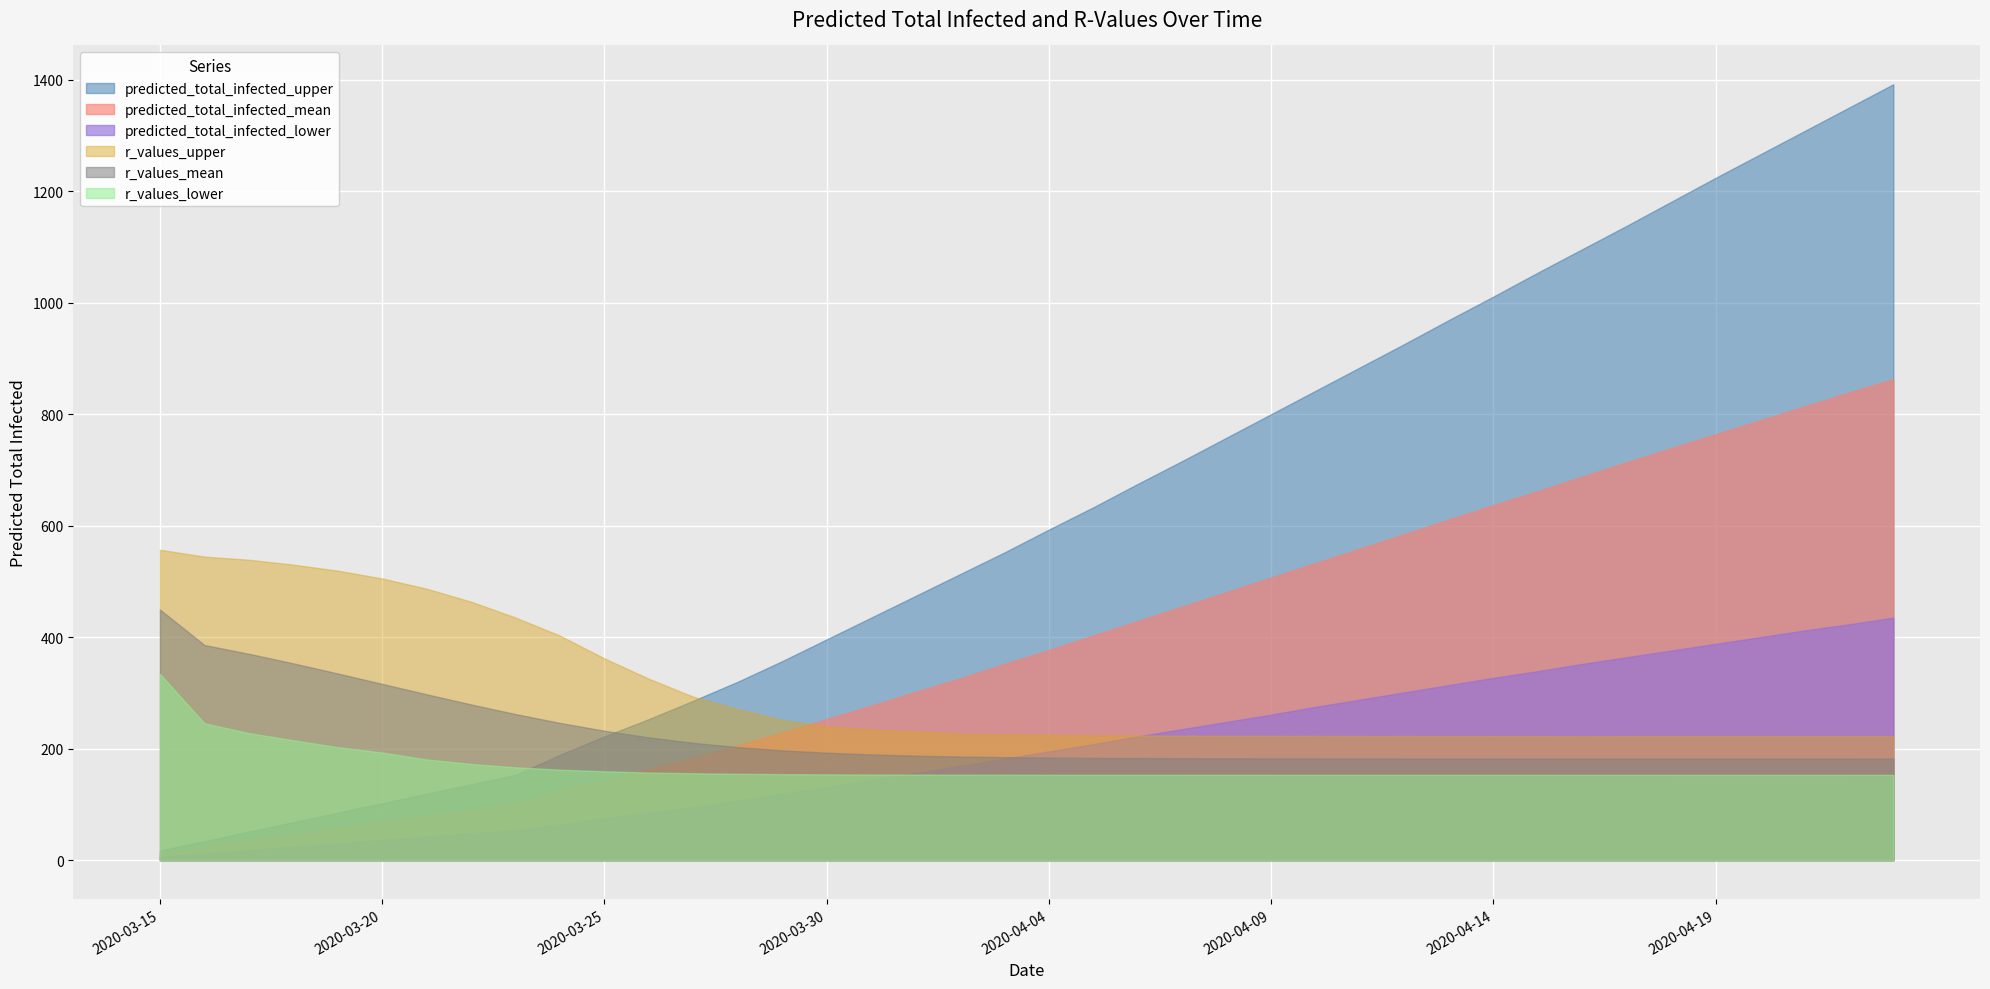

Which category has the lowest value in the r_values_mean series?

2020-04-23